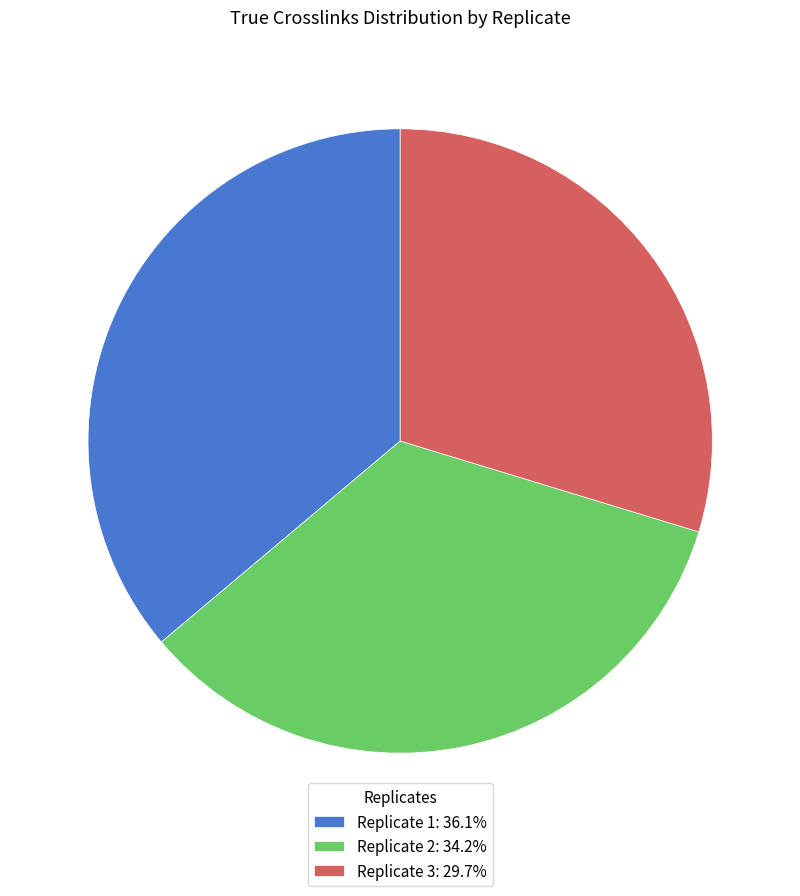

Does Replicate 3: 29.7% represent more than half of the total?

No